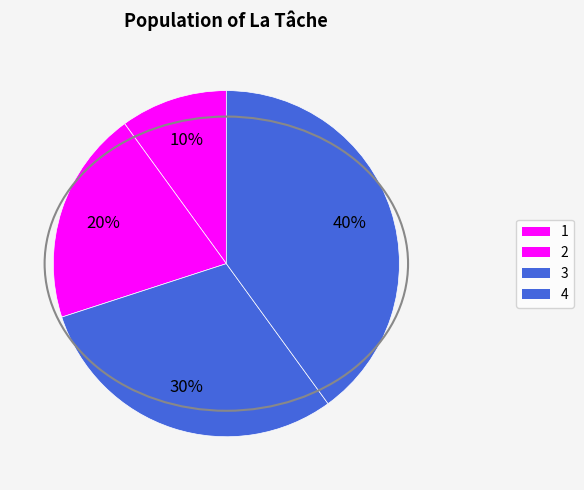

How much of the chart is everything except 2?

80.0%